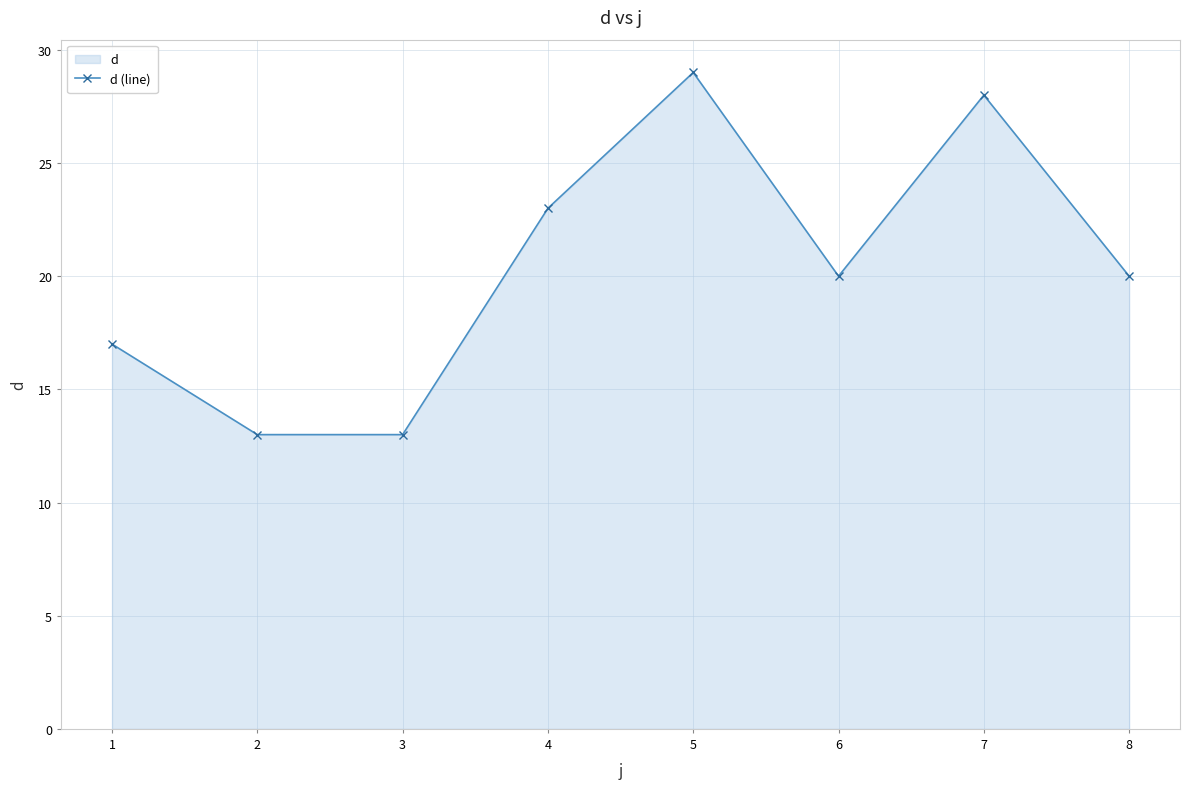

How many lines are shown in the chart?

1